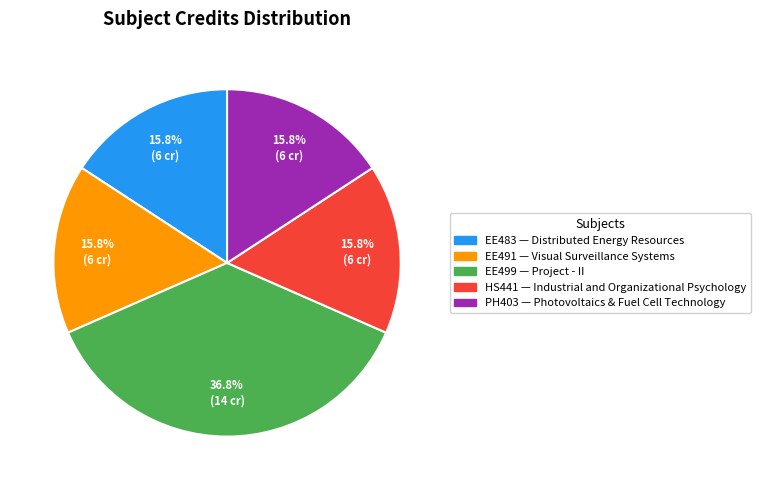

Is there any slice that represents more than half of the pie?

No